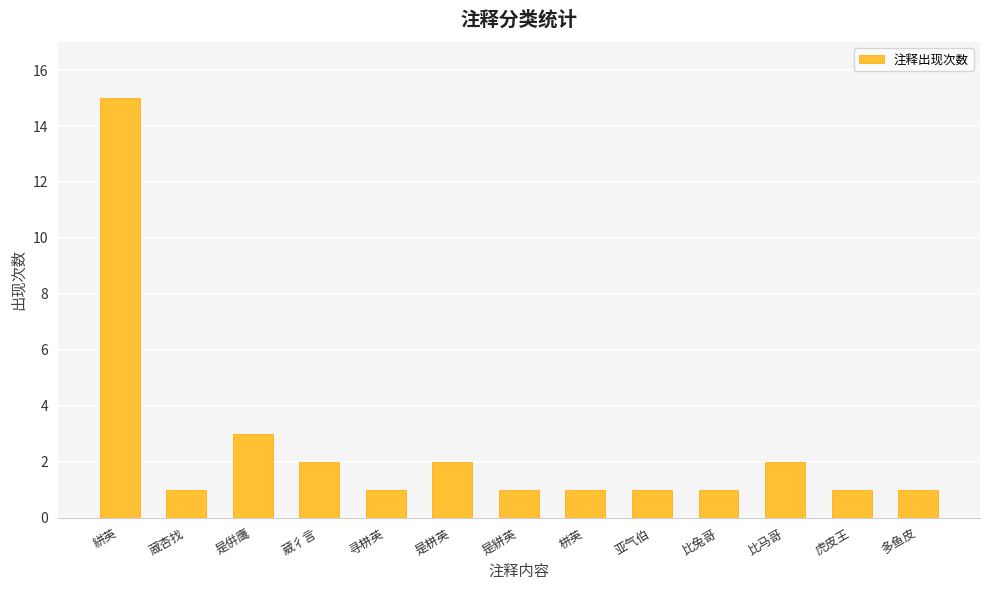

The chart shows a value of 2 at 多鱼皮. True or false?

False